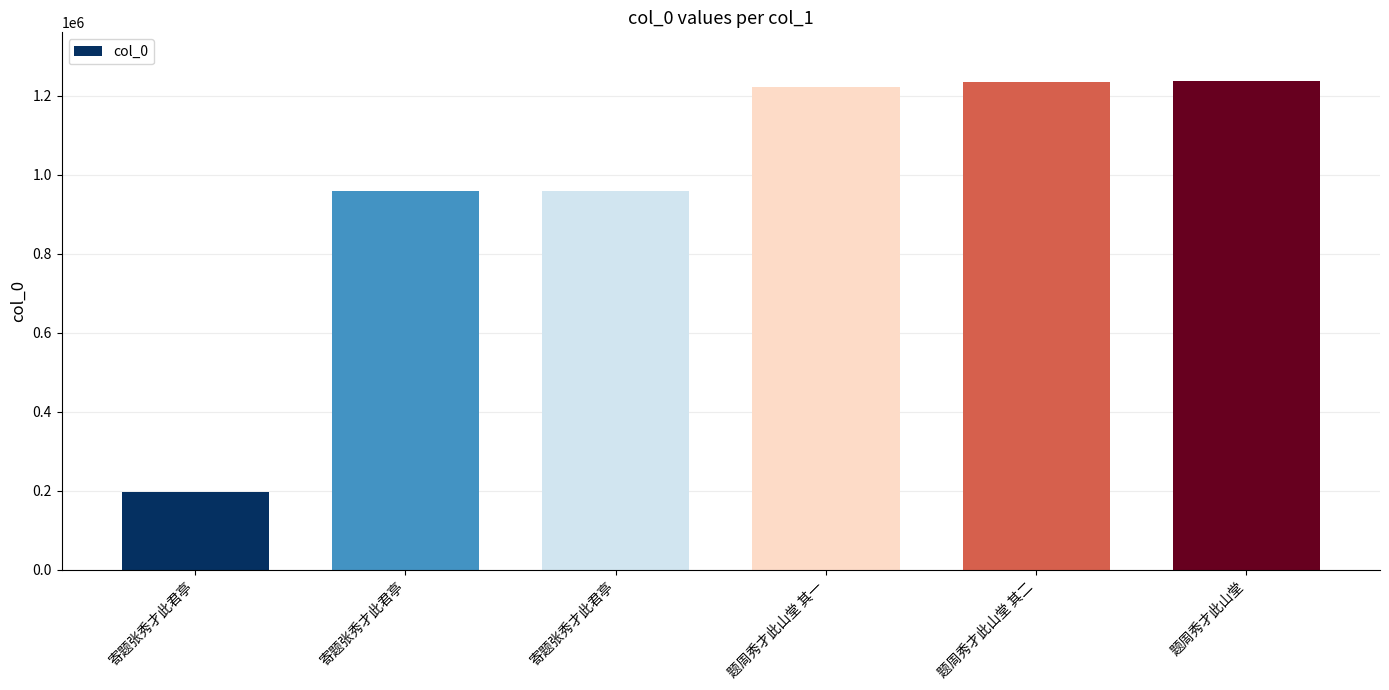

At which label is the value closest to 716883?

寄题张秀才此君亭